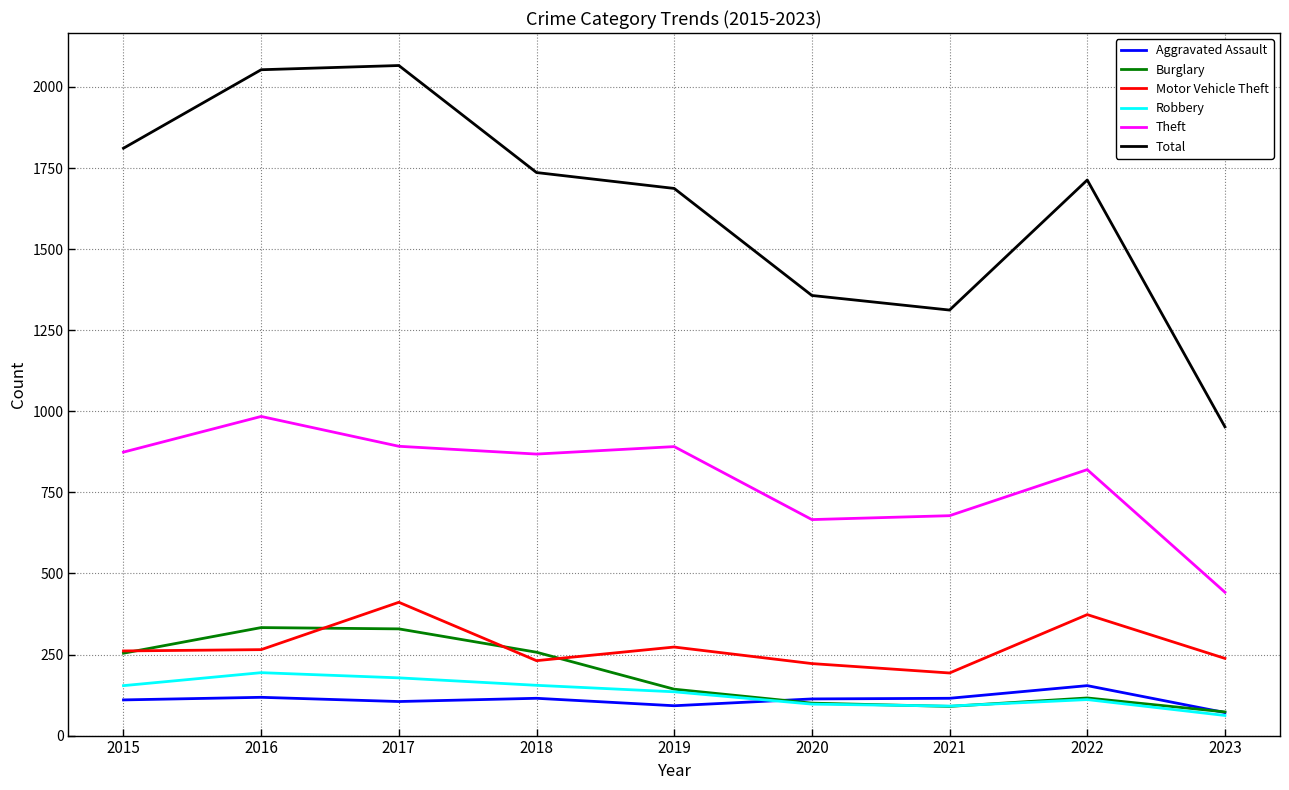

What value does the Aggravated Assault series have at 2023?

71